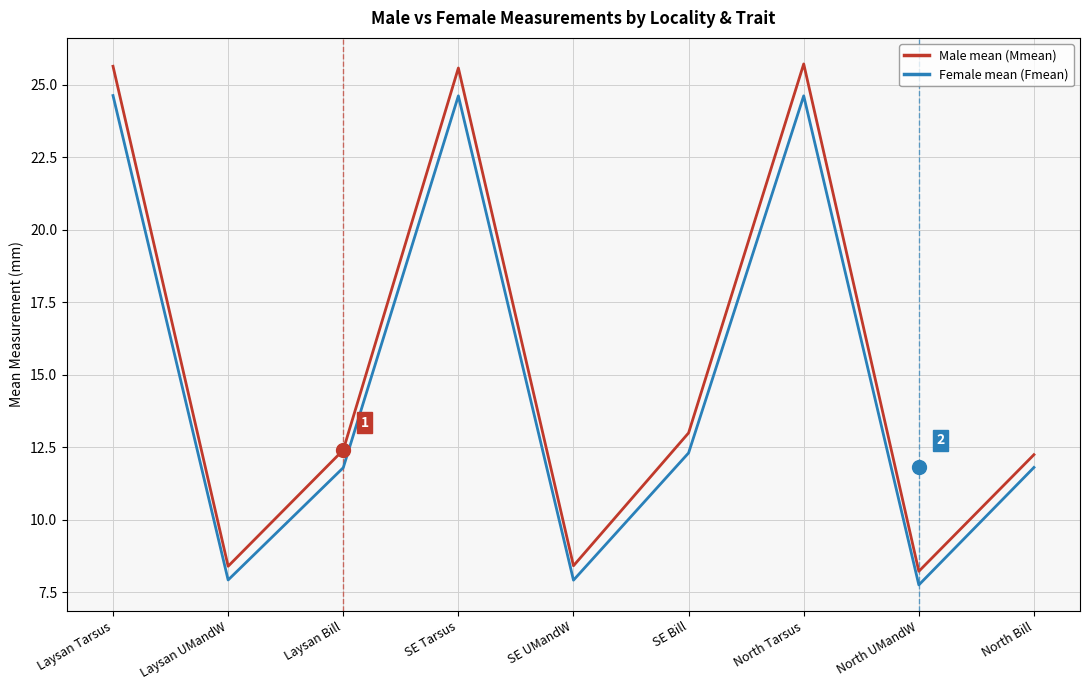

Where is Male mean (Mmean) nearest to the value 16?

SE Bill